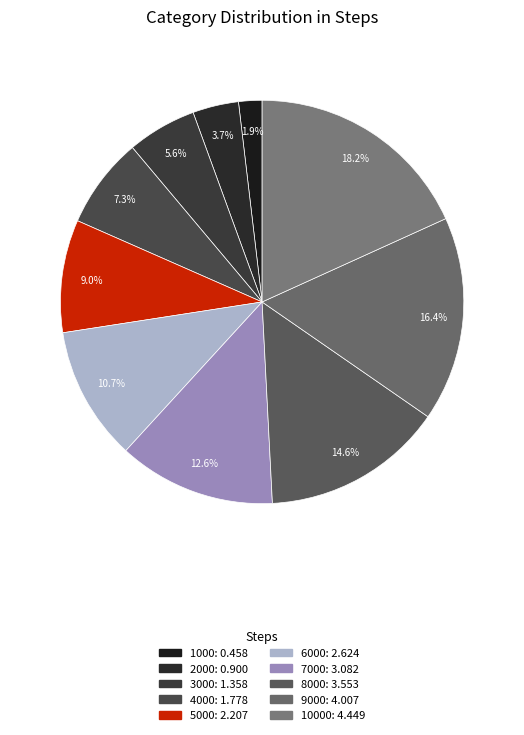

Which slice is the largest?

10000